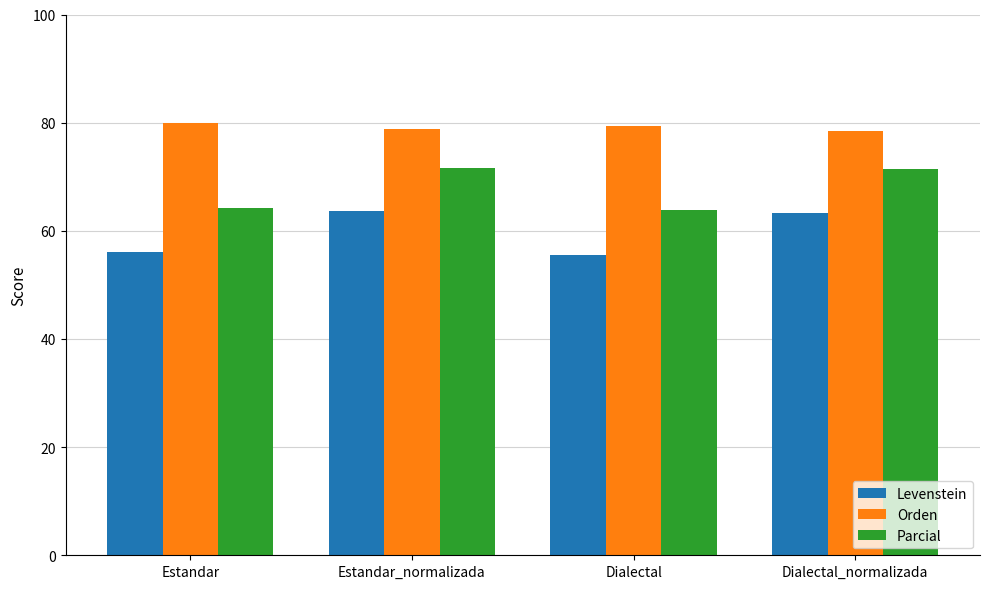

How many distinct data groups are displayed?

3